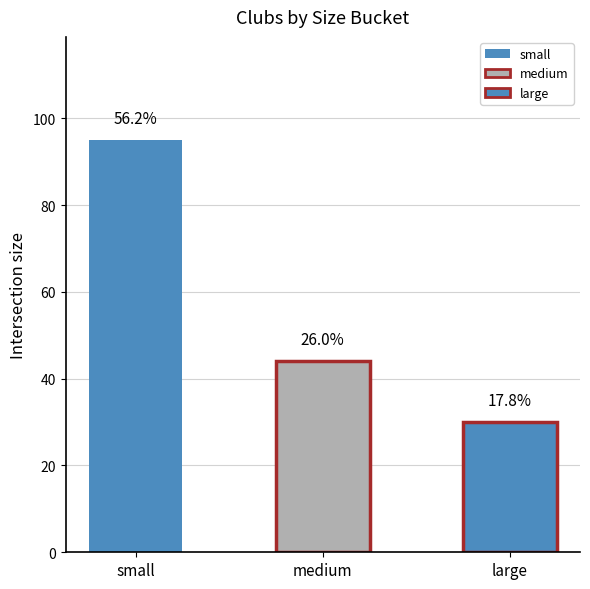

What is the change in value from small to large?

-65